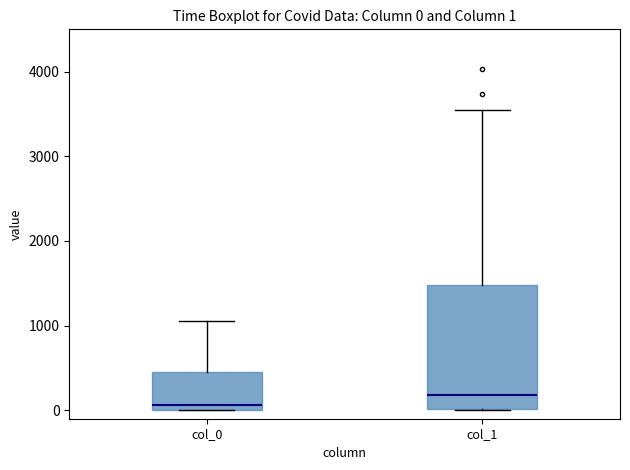

Comparing the boxes themselves (not the whiskers), which one is the tallest?

col_1